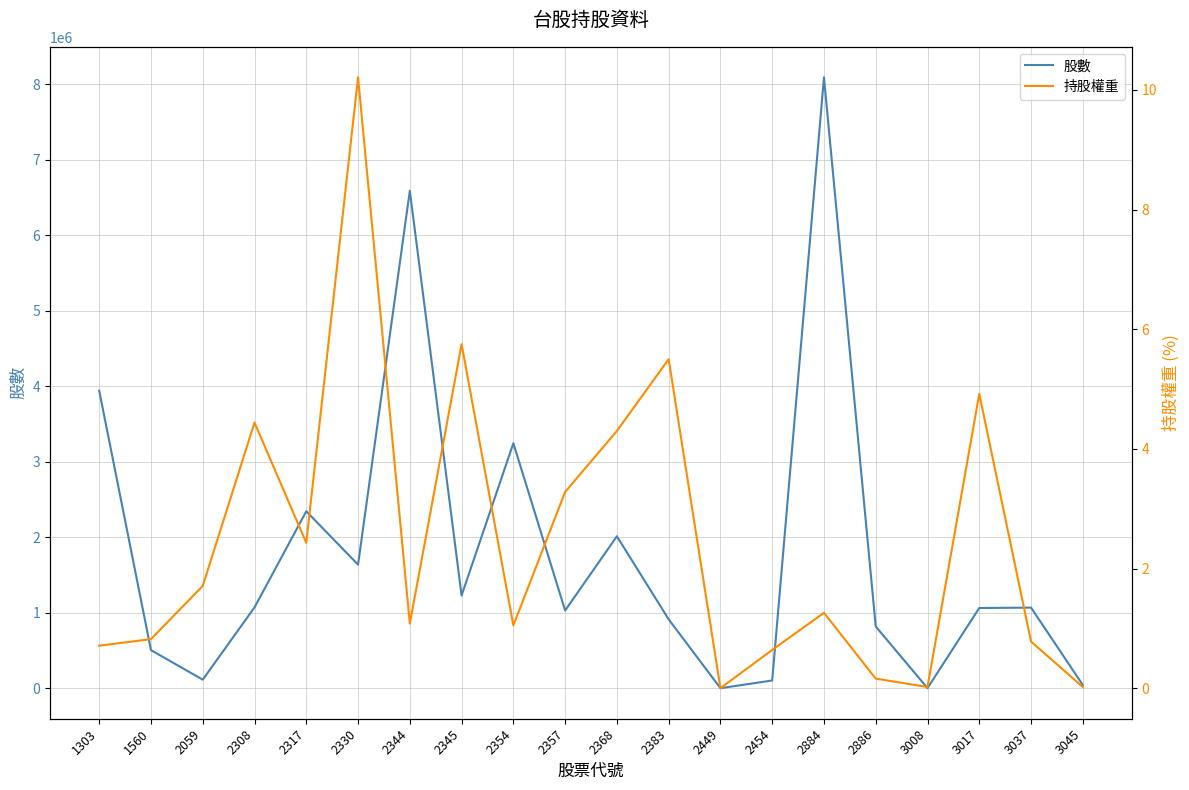

Reading left to right, transcribe all the data shown in this chart.

股數: 3940000.0	505000.0	114000.0	1071000.0	2344000.0	1637000.0	6588000.0	1229000.0	3245000.0	1030000.0	2013000.0	913000.0	1000.0	103000.0	8090010.0	818000.0	2000.0	1063000.0	1068000.0	43000.0
持股權重: 0.7	0.8	1.7	4.4	2.4	10.2	1.1	5.8	1.1	3.3	4.3	5.5	0.0	0.6	1.3	0.2	0.0	4.9	0.8	0.0